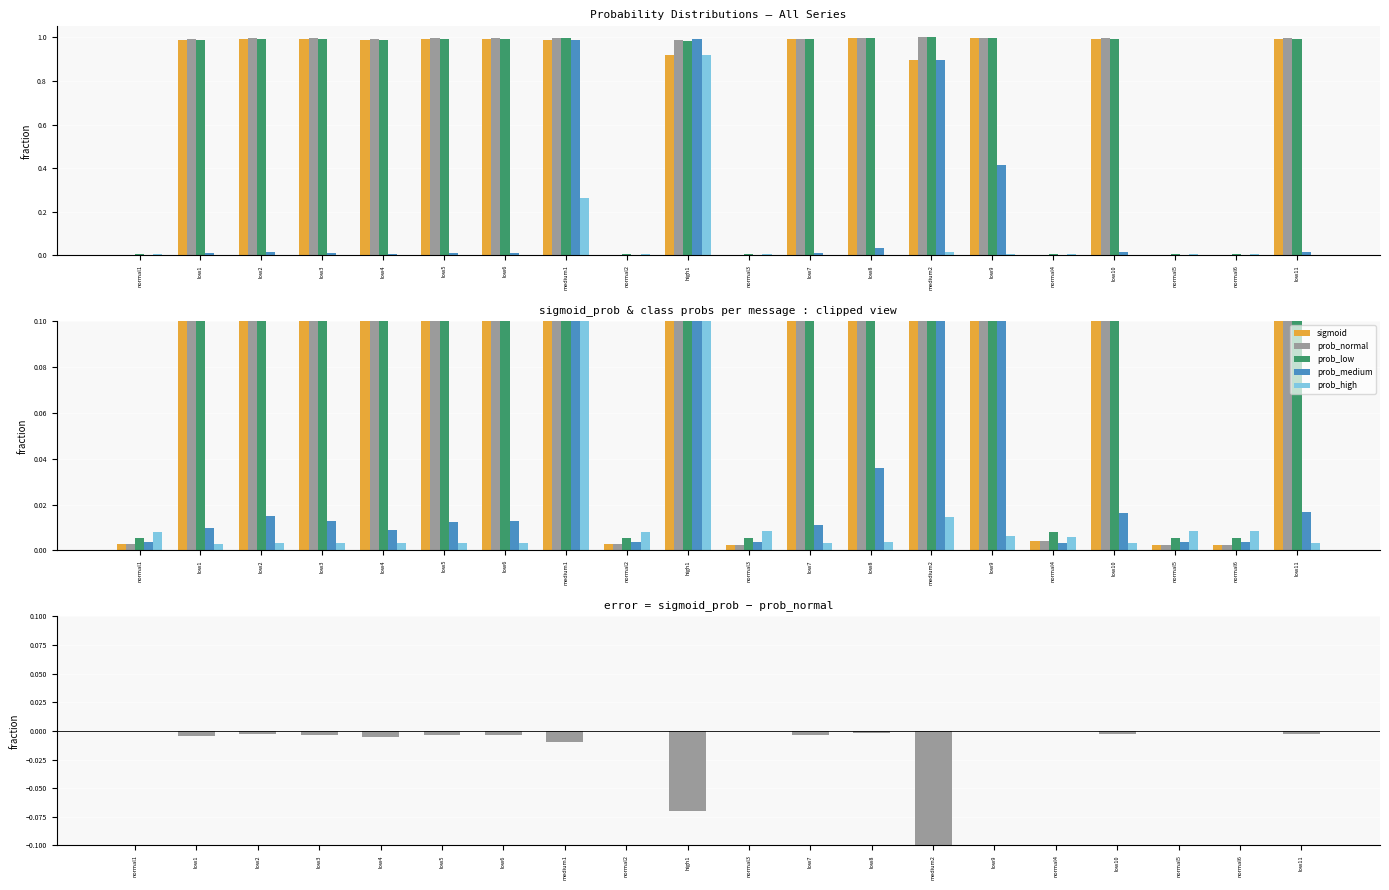

What is the value of the sigmoid_prob − prob_normal bar at the 14th from the left?

-0.1